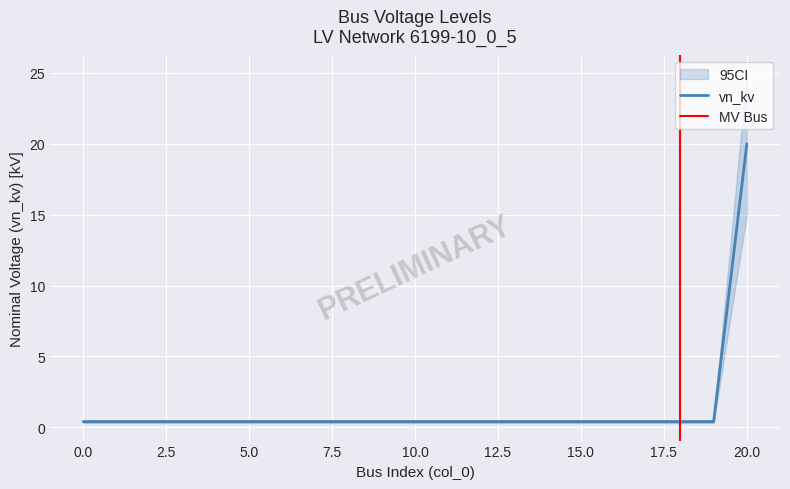

The chart shows a value of 0.6 at 3. True or false?

False